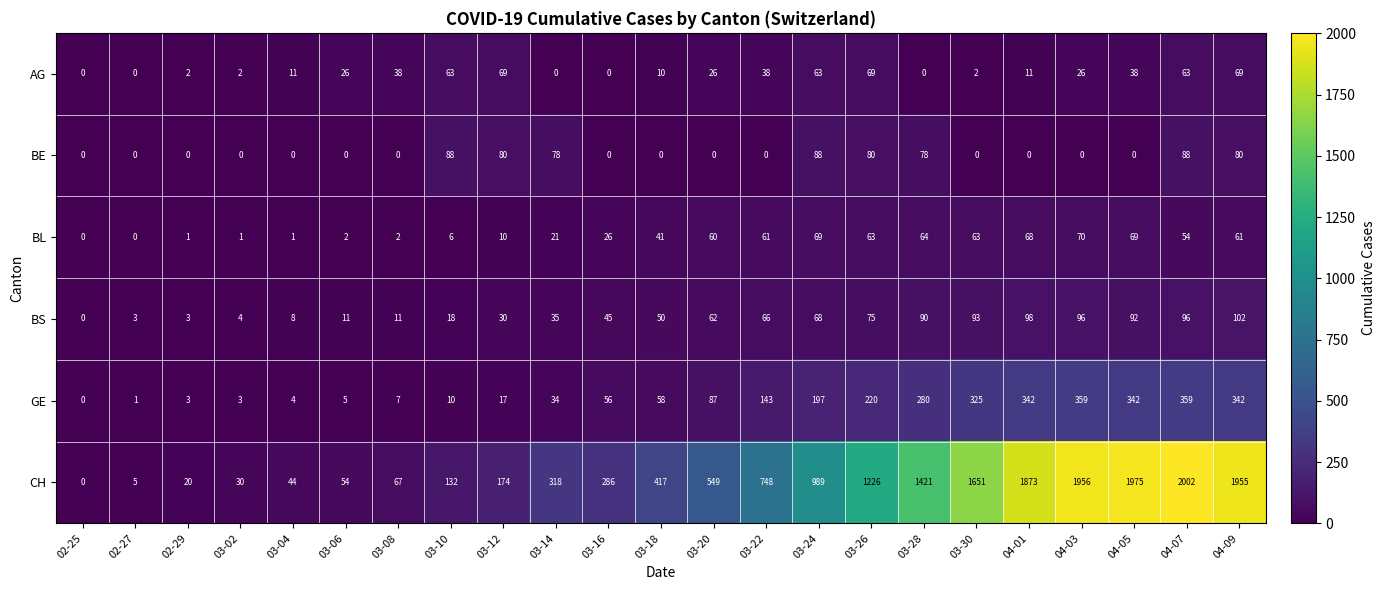

What is the average value of the CH series?

778